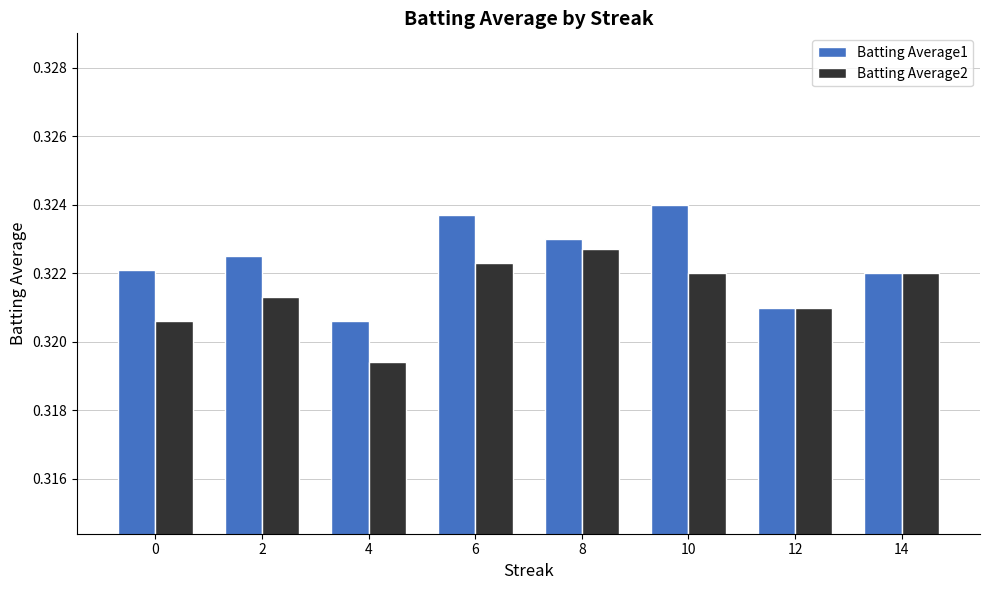

True or false: Batting Average2 has a value of 0.5 at 12.

False